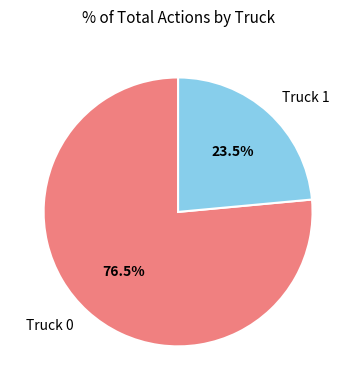

What is the ratio of the value at Truck 1 to the value at Truck 0?

0.3